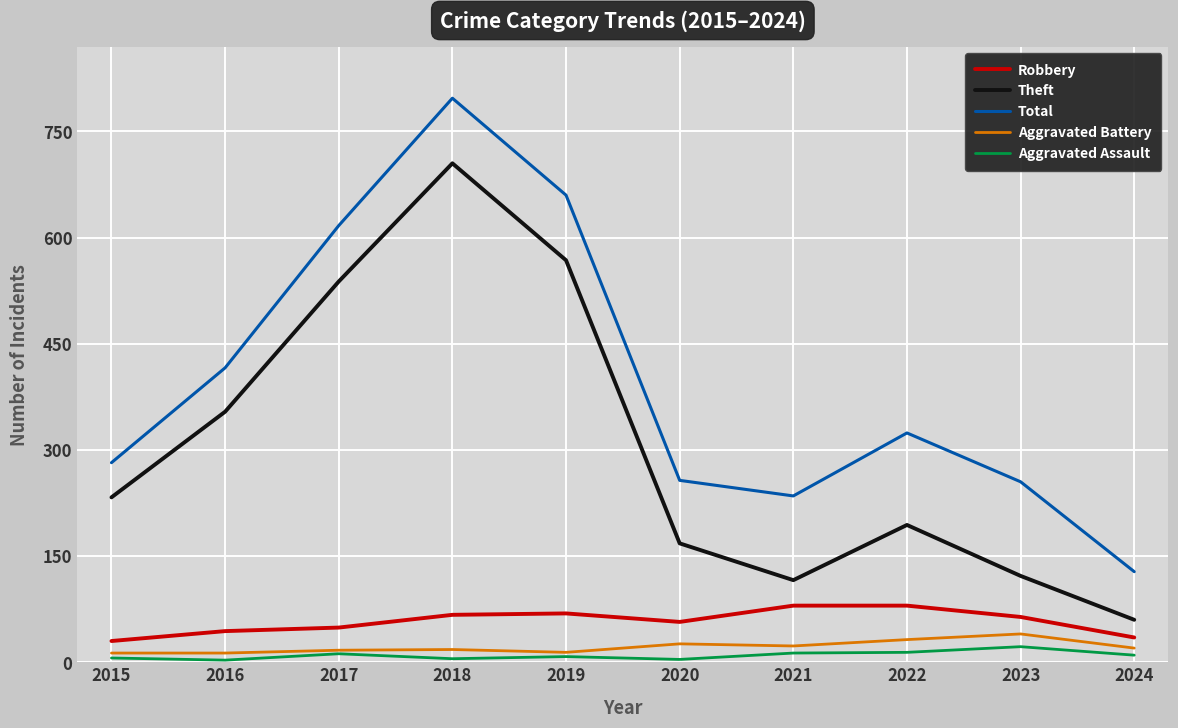

What is the difference between the second highest and minimum values in the Aggravated Assault series?

11